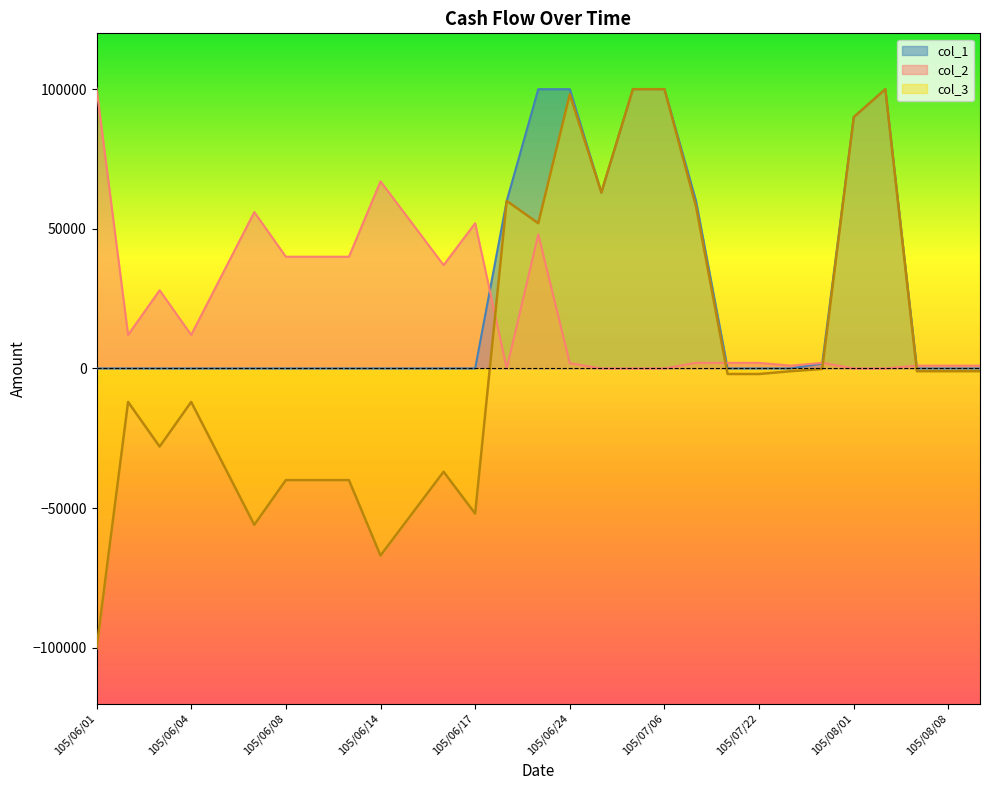

Which has a higher value, 105/08/02 or 105/07/27?

105/08/02